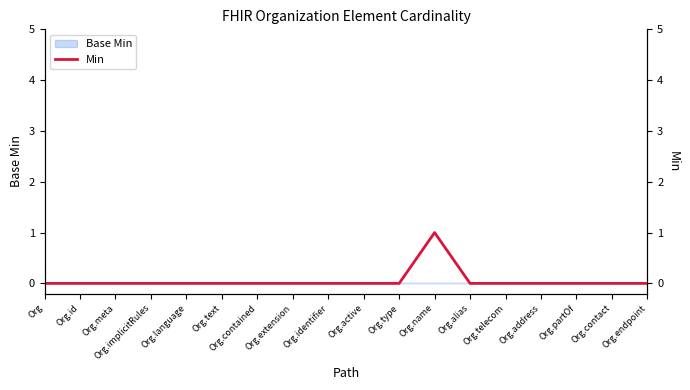

True or false: the data shows 0 at Org.telecom.

False